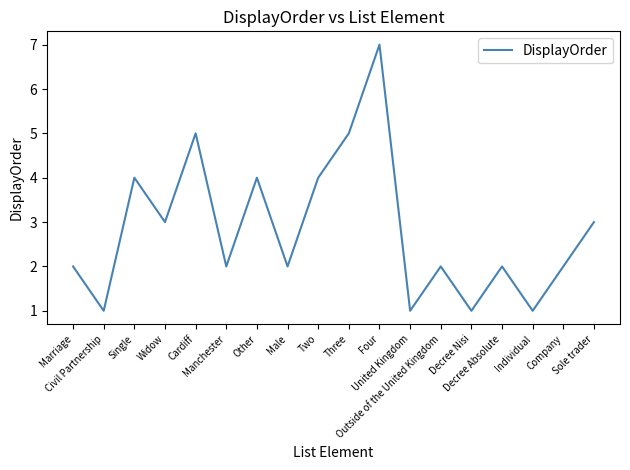

The value at Marriage is 3. True or false?

False